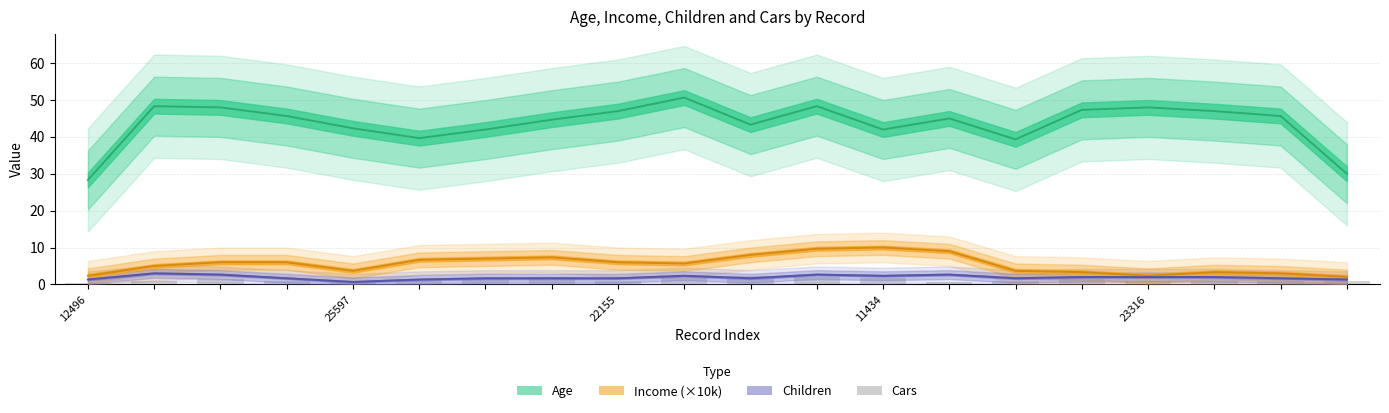

List the series in order of their peak value, highest first.

Age, Income (×10k), Children, Cars